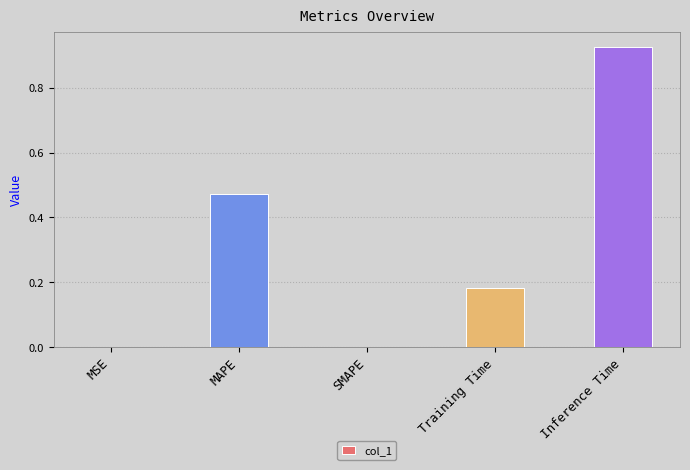

True or false: the data shows 1.2 at Inference Time.

False